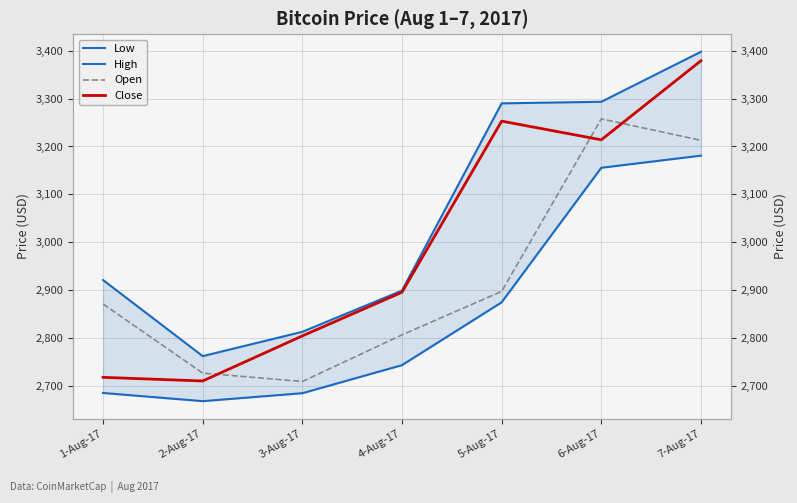

What is the sum of the Low values at 6-Aug-17 and 3-Aug-17?

5840.7